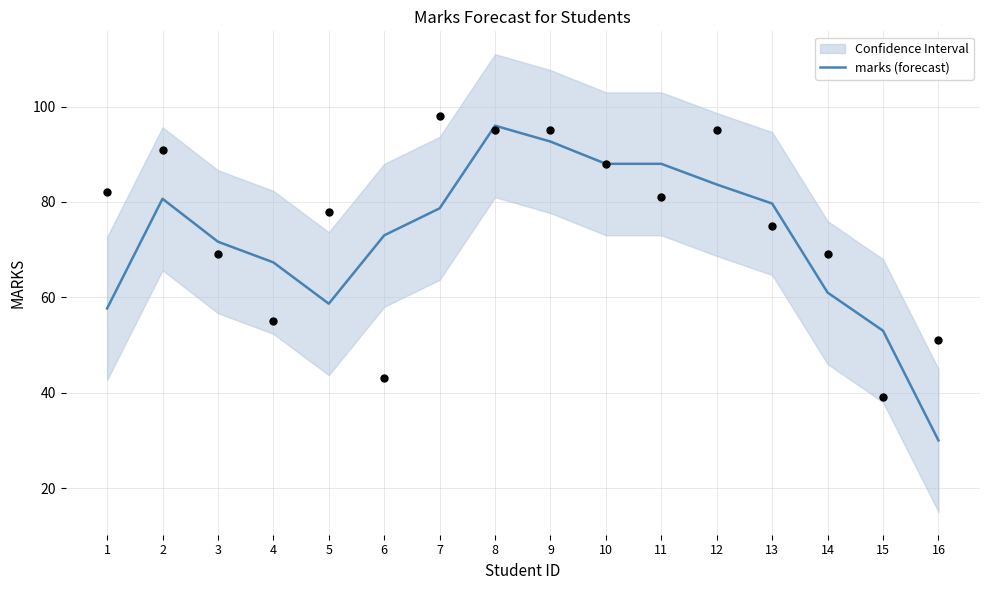

Between 12 and 1, which is larger?

12